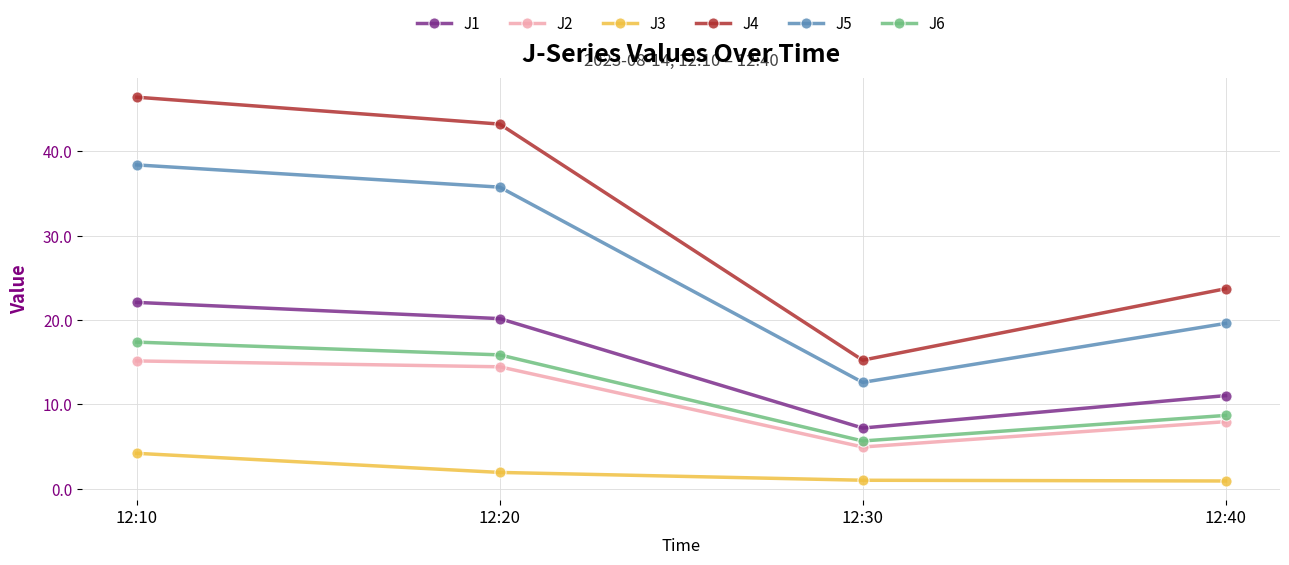

How many lines are shown in the chart?

6